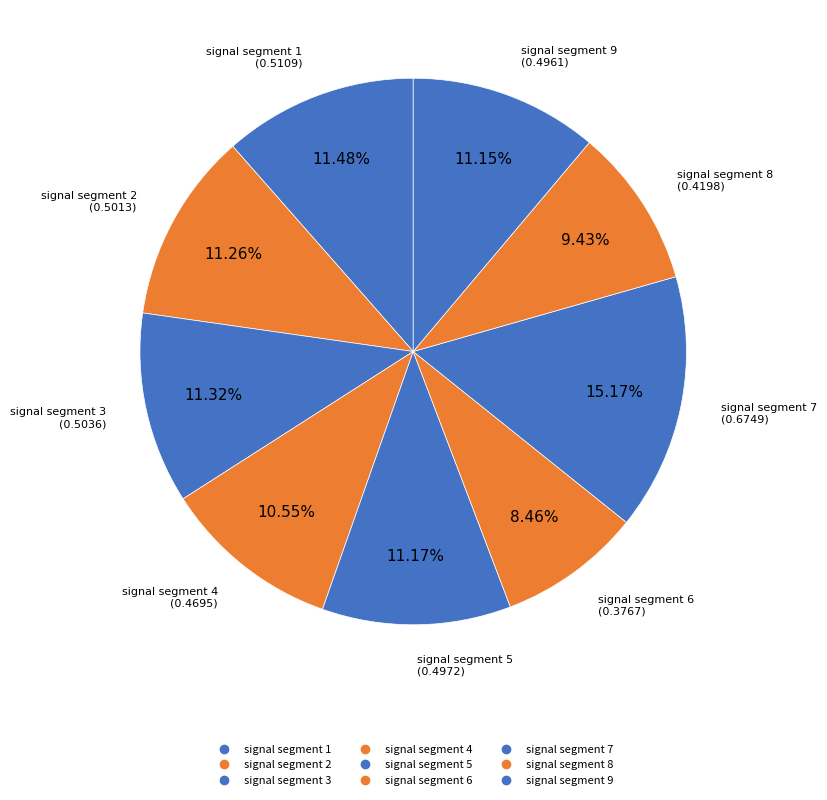

How many segments does this pie chart have?

9